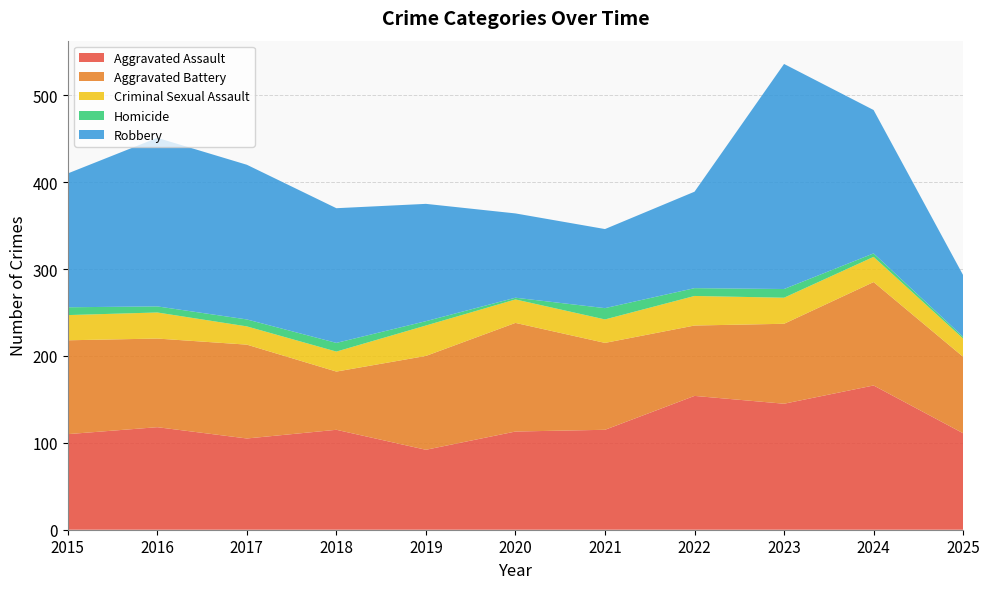

Reading right to left, what are all the values shown in this chart?

Aggravated Assault: 111	166	145	154	115	113	92	115	105	118	110
Aggravated Battery: 88	119	92	81	100	125	108	67	108	102	108
Criminal Sexual Assault: 21	29	30	34	27	27	35	23	21	30	29
Homicide: 2	4	10	9	13	2	5	10	8	7	9
Robbery: 71	165	259	111	91	97	135	155	178	194	154